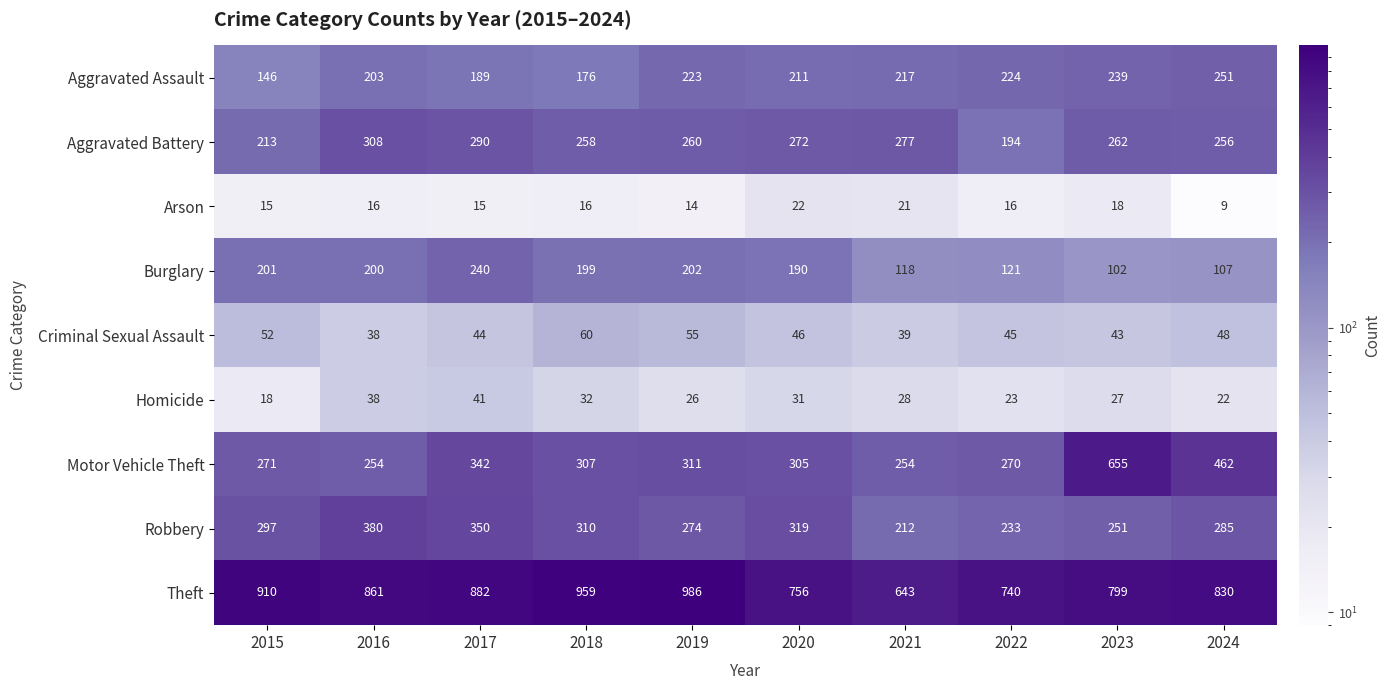

Is it true that Motor Vehicle Theft equals 123 at 2015?

False